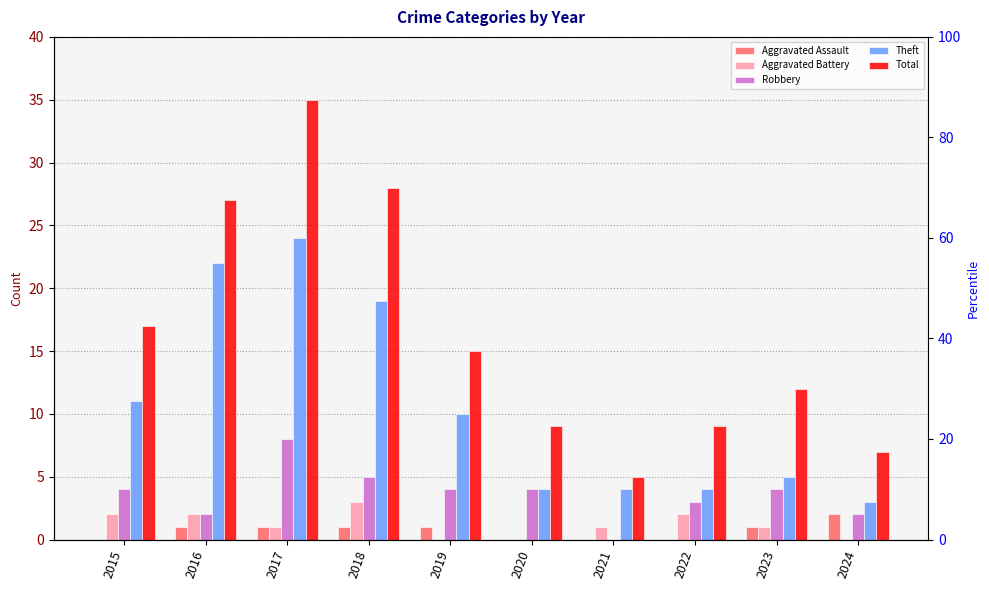

List the series in order of their peak value, lowest first.

Aggravated Assault, Aggravated Battery, Robbery, Theft, Total